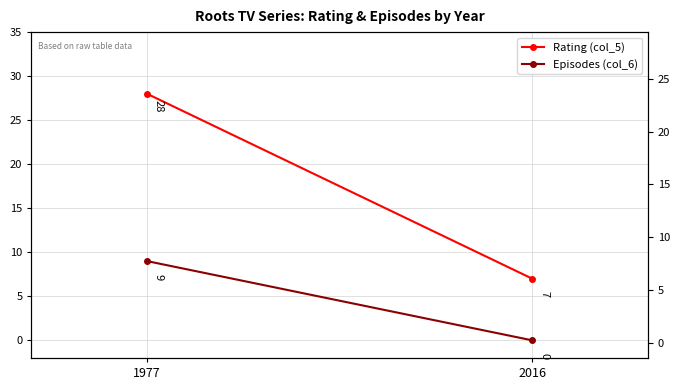

What are all the series names shown in the legend?

Rating (col_5), Episodes (col_6)